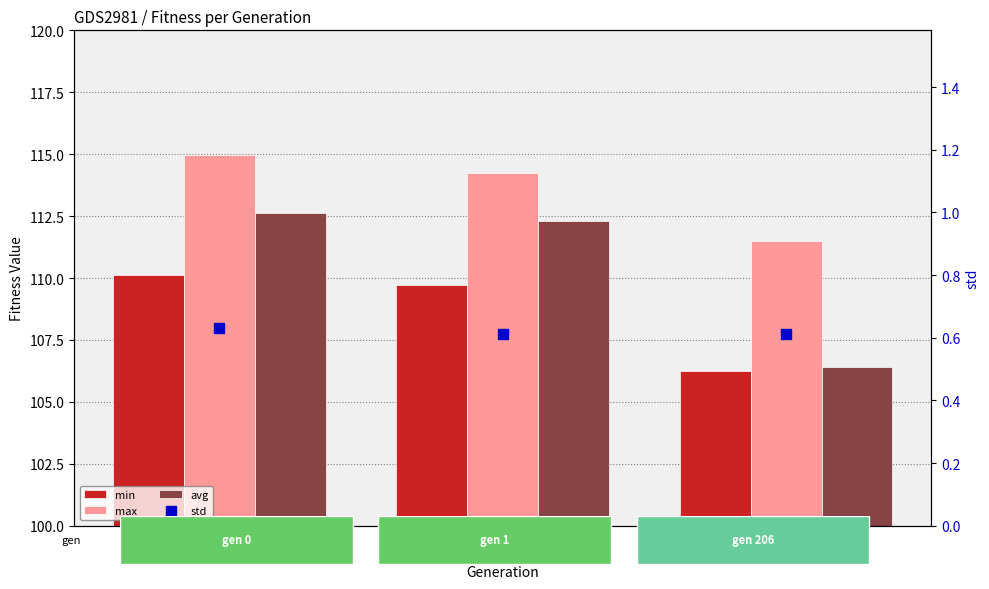

At how many categories does at least one series exceed 96?

3